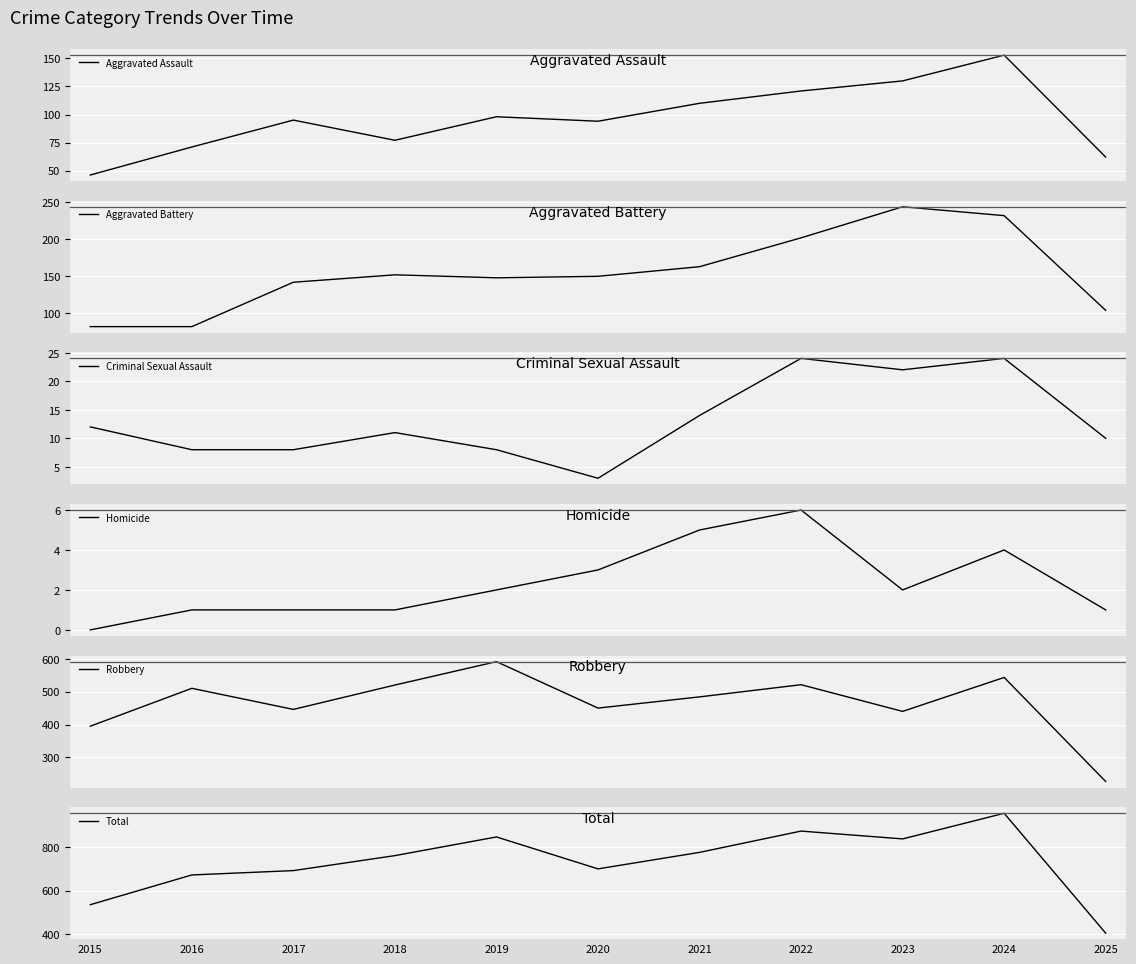

Is the value of Aggravated Battery at 2018 greater than the value of Robbery at 2019?

No